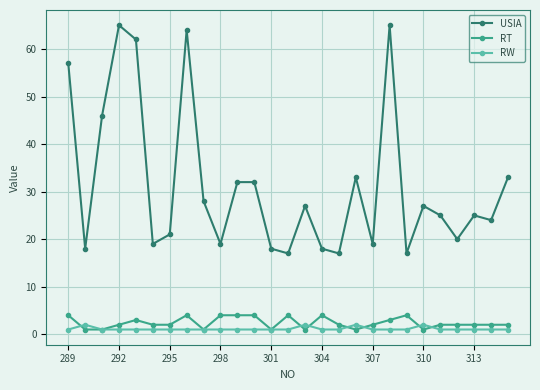

True or false: USIA and RT intersect in this chart.

False